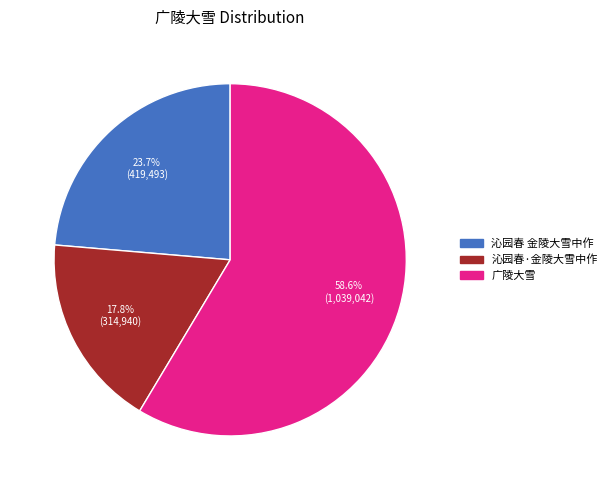

Which category has the biggest portion of the pie?

广陵大雪